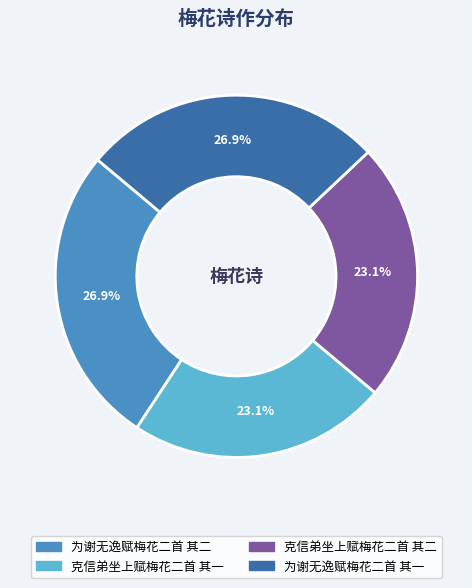

To the nearest percent, what percentage of the pie is 克信弟坐上赋梅花二首 其二?

23%